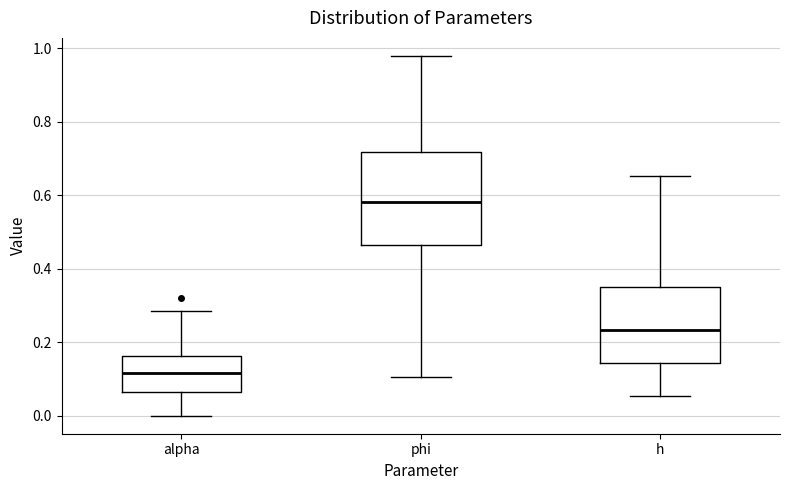

Reading left to right, read every box against the y-axis: the position of its median line, the range the box covers, and the ends of its whiskers. The values are not printed on the chart, so give them approximately, as read against the axis.

alpha: median 0.12, box 0.06 to 0.16, whiskers 0.00 to 0.28
phi: median 0.58, box 0.46 to 0.72, whiskers 0.10 to 0.98
h: median 0.24, box 0.14 to 0.36, whiskers 0.06 to 0.66